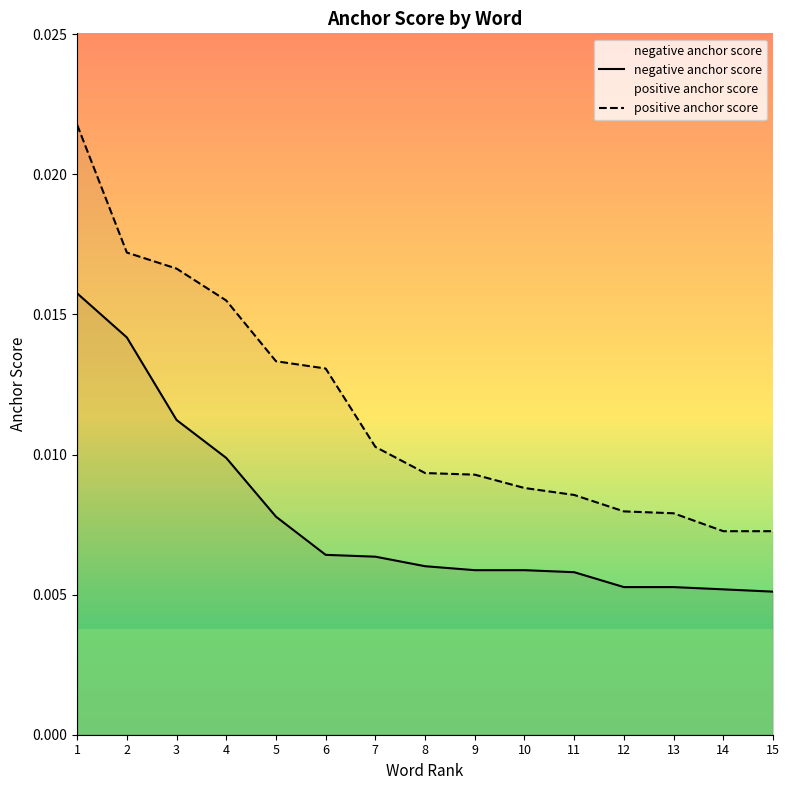

True or false: positive anchor score and negative anchor score cross at least once.

False